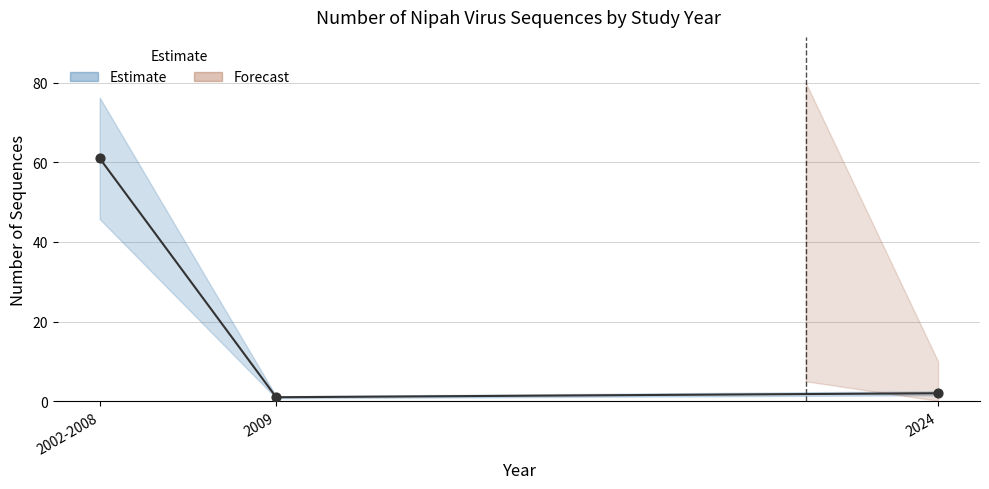

What is the change in value from 2002-2008 to 2024?

-59